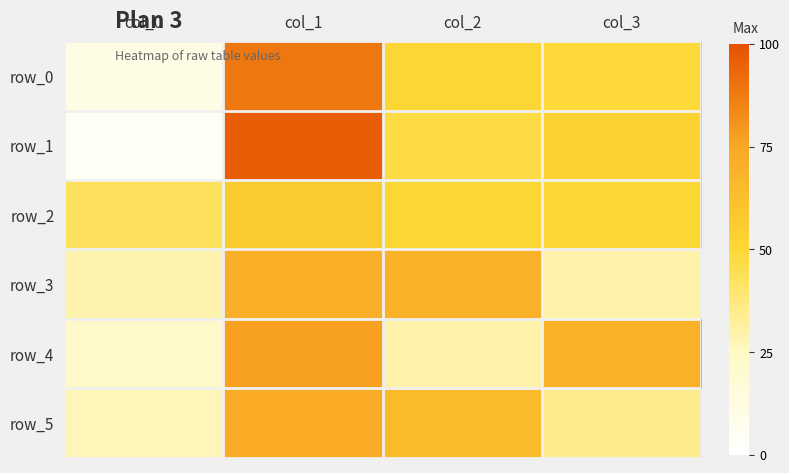

Reading left to right, extract all data points from this chart.

row_0: col_0=11	col_1=89	col_2=51	col_3=49
row_1: col_0=4	col_1=96	col_2=47	col_3=53
row_2: col_0=43	col_1=57	col_2=50	col_3=50
row_3: col_0=29	col_1=71	col_2=70	col_3=30
row_4: col_0=23	col_1=77	col_2=30	col_3=70
row_5: col_0=27	col_1=73	col_2=65	col_3=35